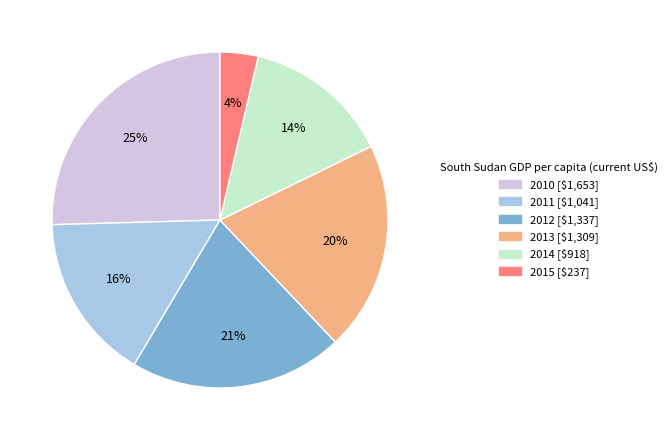

Is it true that 2012 is 27% of the pie?

False